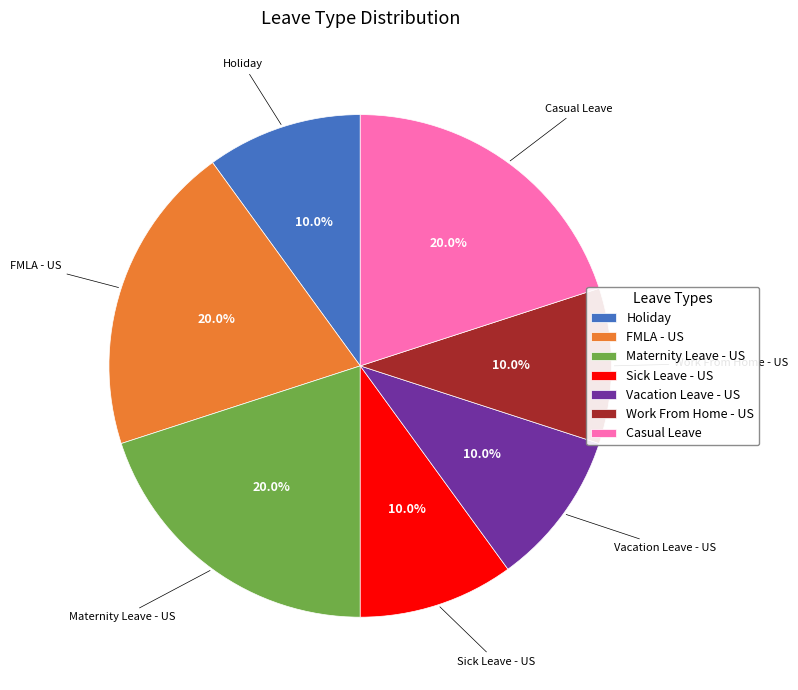

What portion of the pie excludes Holiday?

90.0%